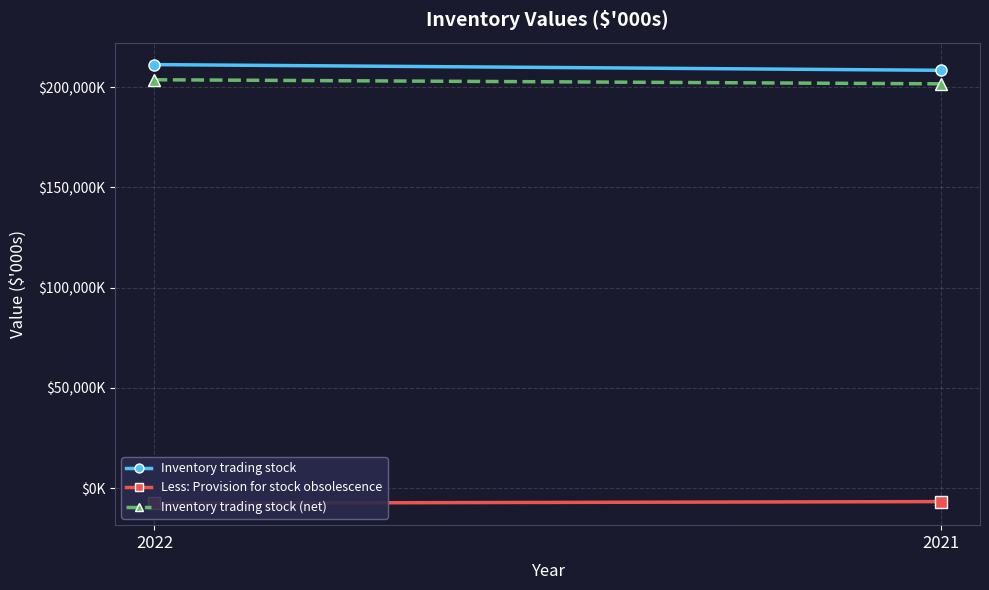

Rank the categories by Less: Provision for stock obsolescence value from highest to lowest.

2021, 2022